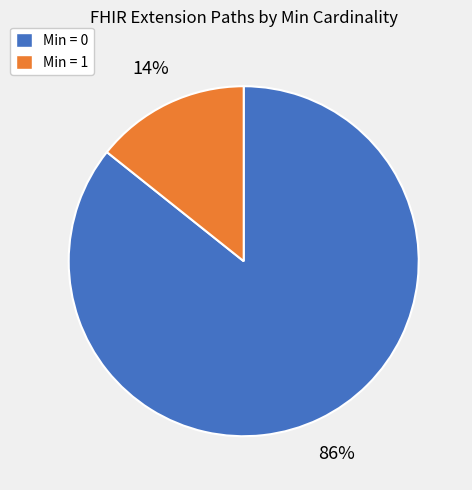

Does any single category account for the majority?

Yes